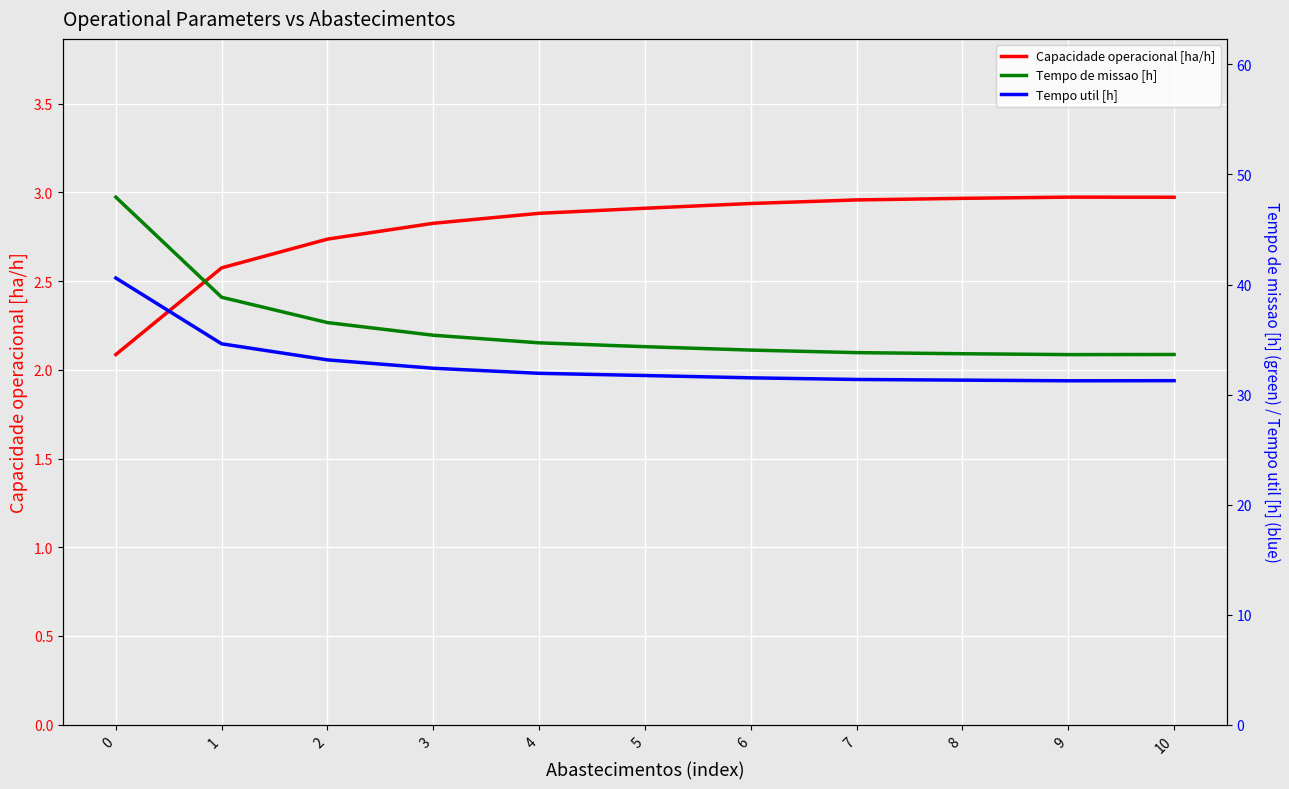

Reading right to left, extract all data points from this chart.

Capacidade operacional [ha/h]: 10=3.0	9=3.0	8=3.0	7=3.0	6=2.9	5=2.9	4=2.9	3=2.8	2=2.7	1=2.6	0=2.1
Tempo de missao [h]: 10=33.6	9=33.6	8=33.7	7=33.8	6=34.0	5=34.4	4=34.7	3=35.4	2=36.5	1=38.8	0=47.9
Tempo util [h]: 10=31.3	9=31.2	8=31.3	7=31.4	6=31.5	5=31.7	4=31.9	3=32.4	2=33.1	1=34.6	0=40.6